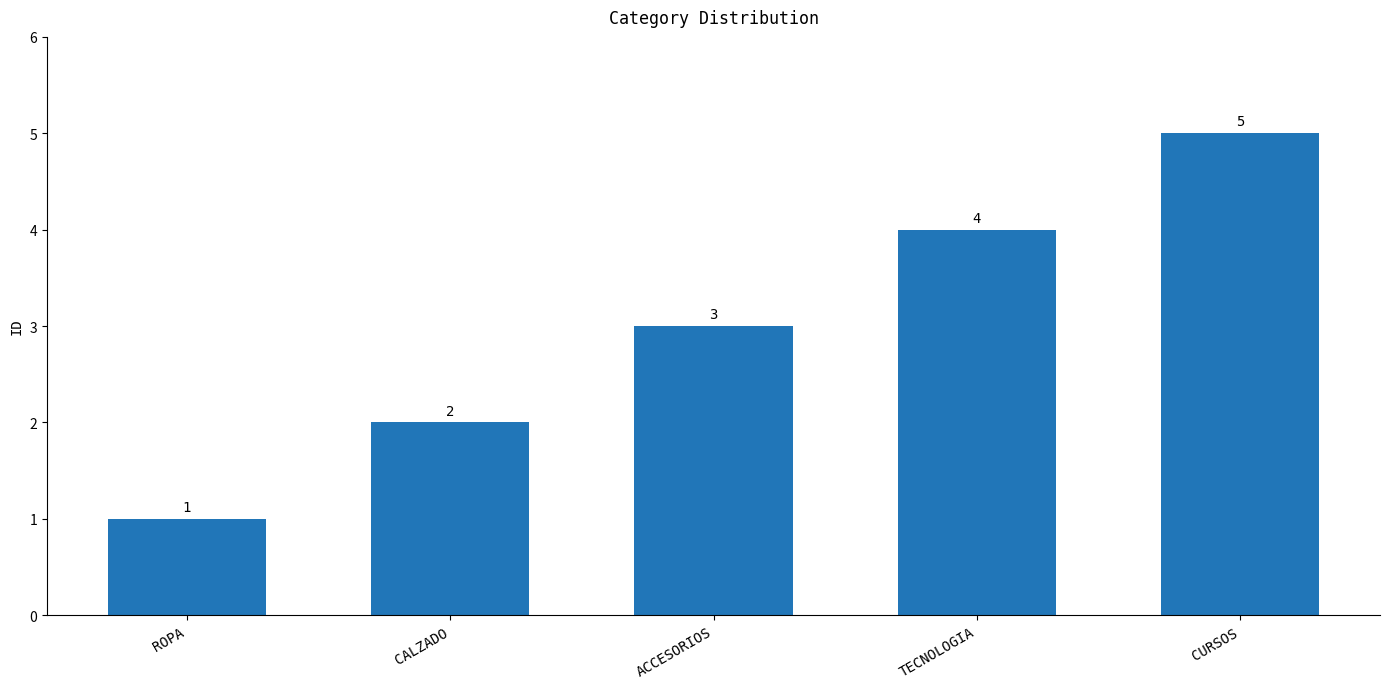

Rank the categories by value from lowest to highest.

ROPA, CALZADO, ACCESORIOS, TECNOLOGIA, CURSOS